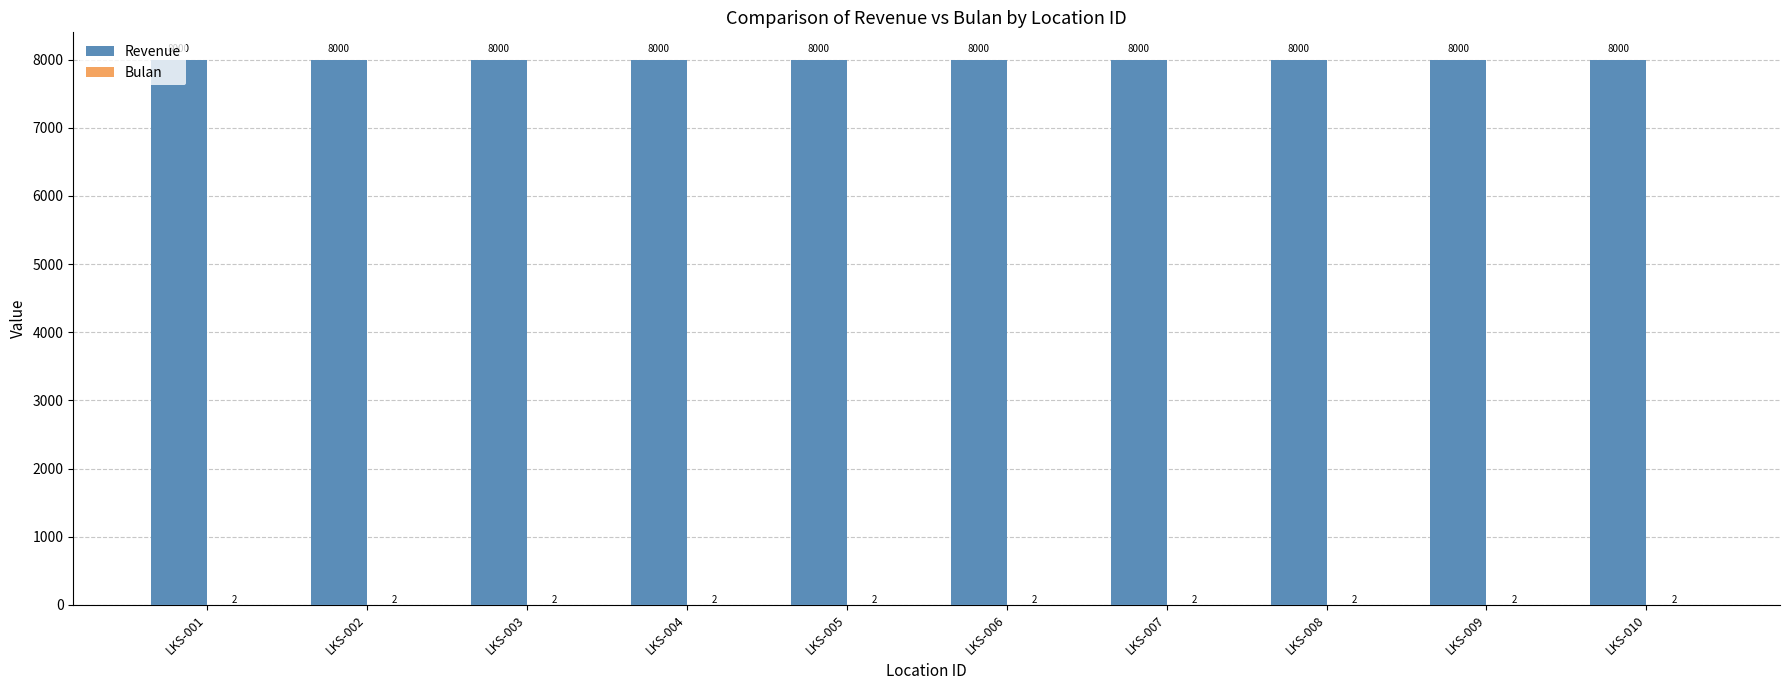

Which series has the largest total across all categories?

Revenue